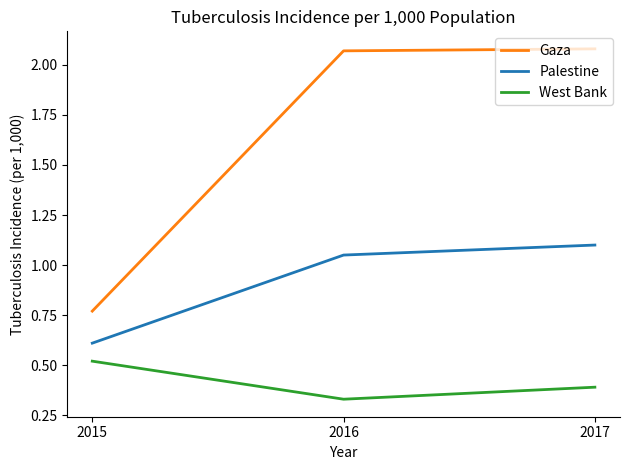

How many lines are shown in the chart?

3